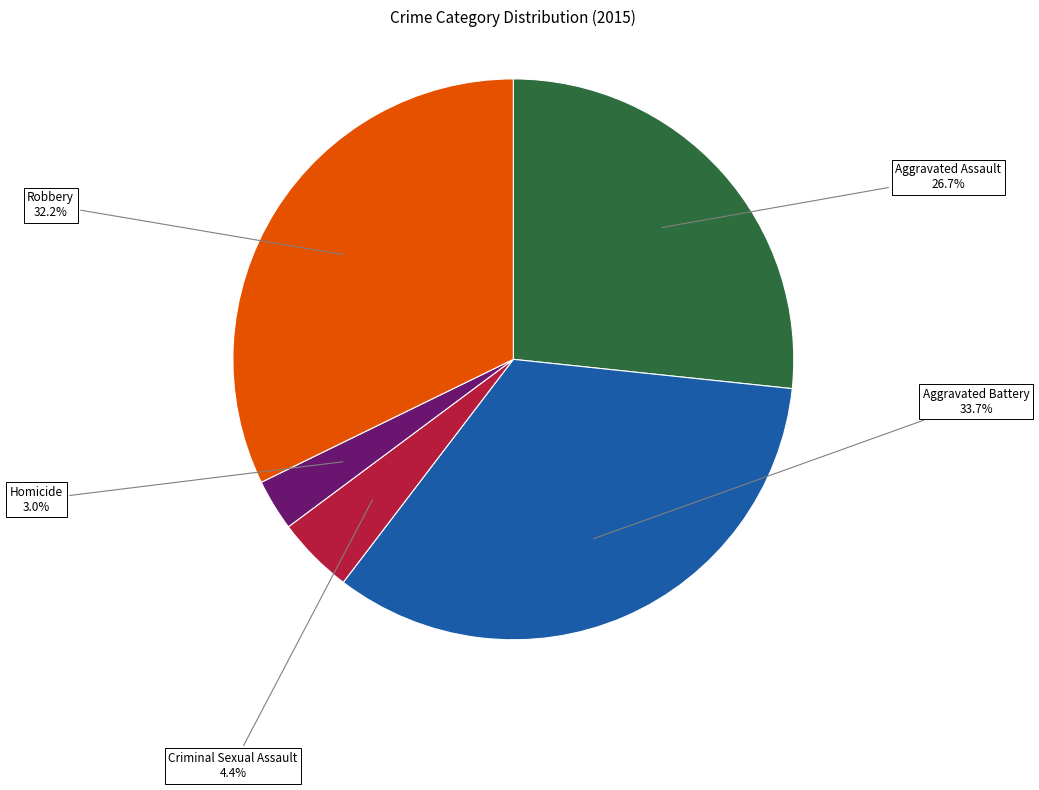

Does any single category account for the majority?

No